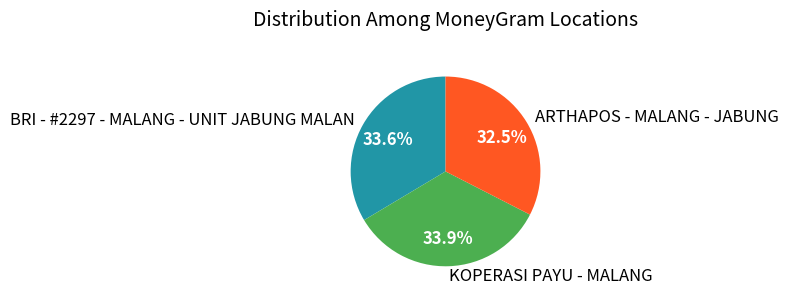

What is the total percentage of BRI - #2297 - MALANG - UNIT JABUNG MALAN and ARTHAPOS - MALANG - JABUNG?

66.1%